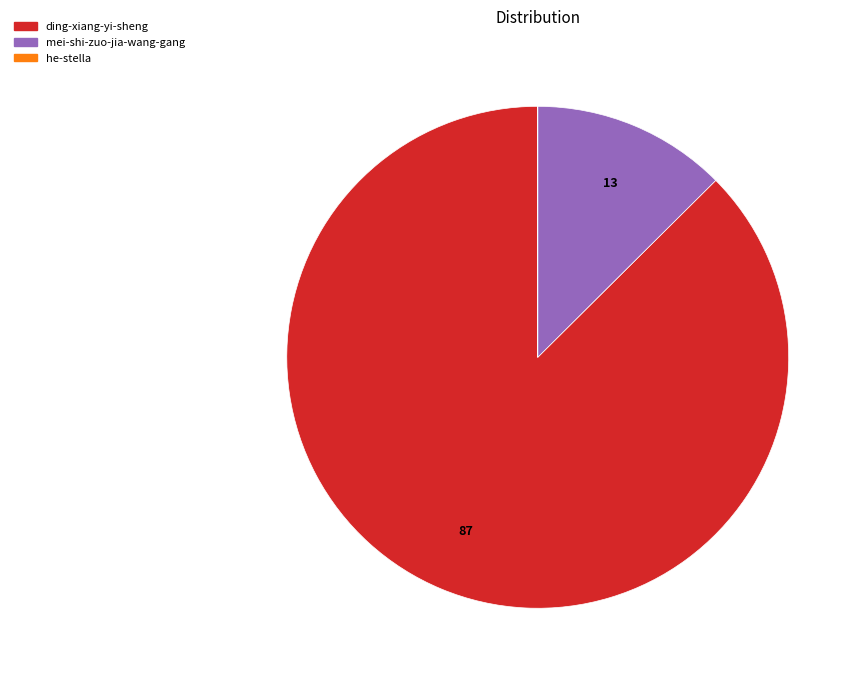

Is there a majority slice in this chart?

Yes